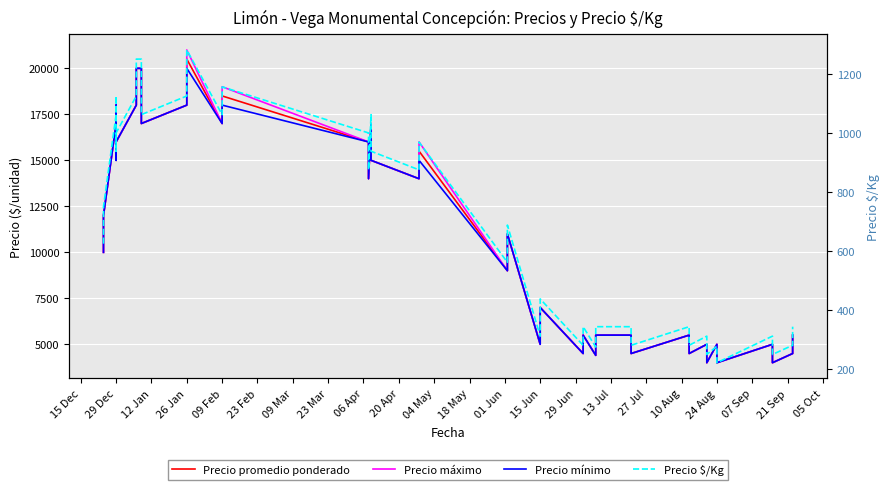

Which series has the largest range (max minus min)?

Precio máximo